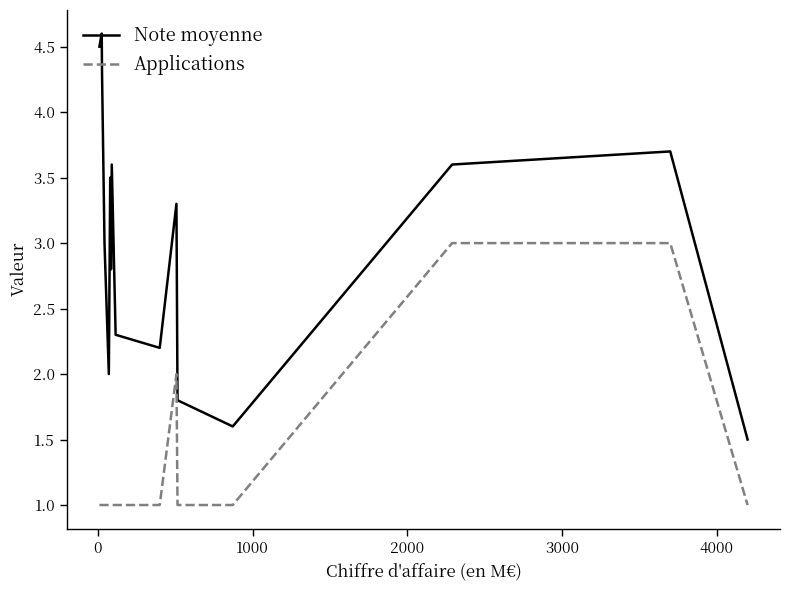

Which series has the largest range (max minus min)?

Note moyenne